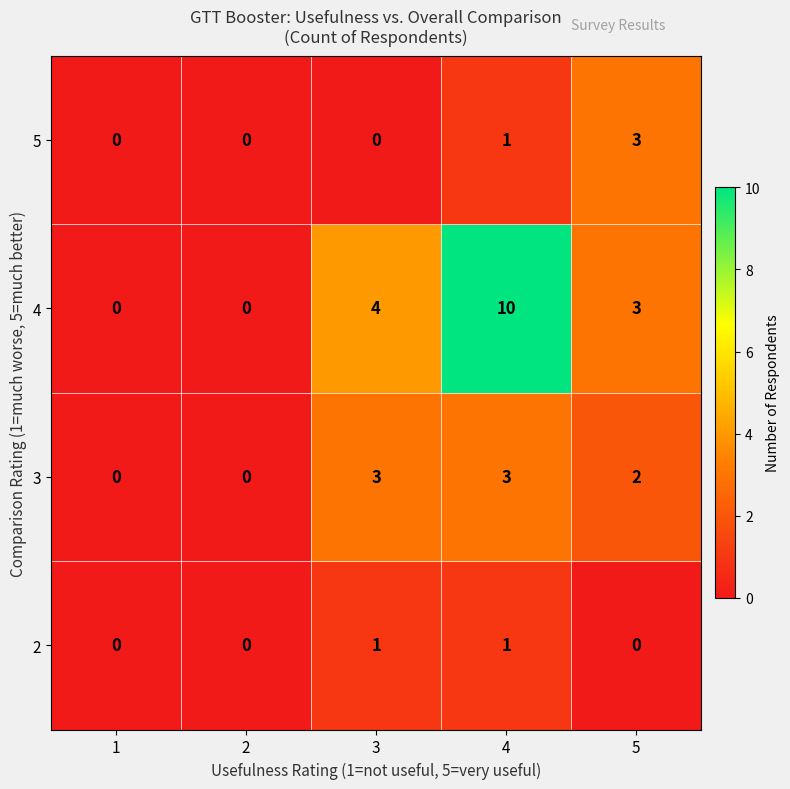

What is the total value across all series at 5?

8